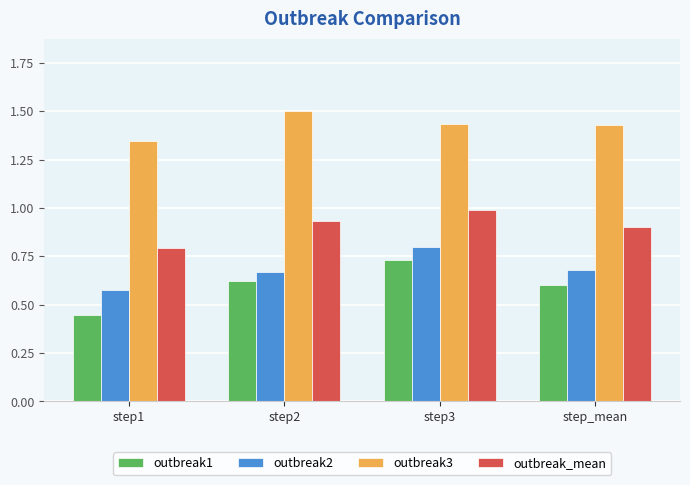

The outbreak_mean series shows 0.5 at step1. True or false?

False